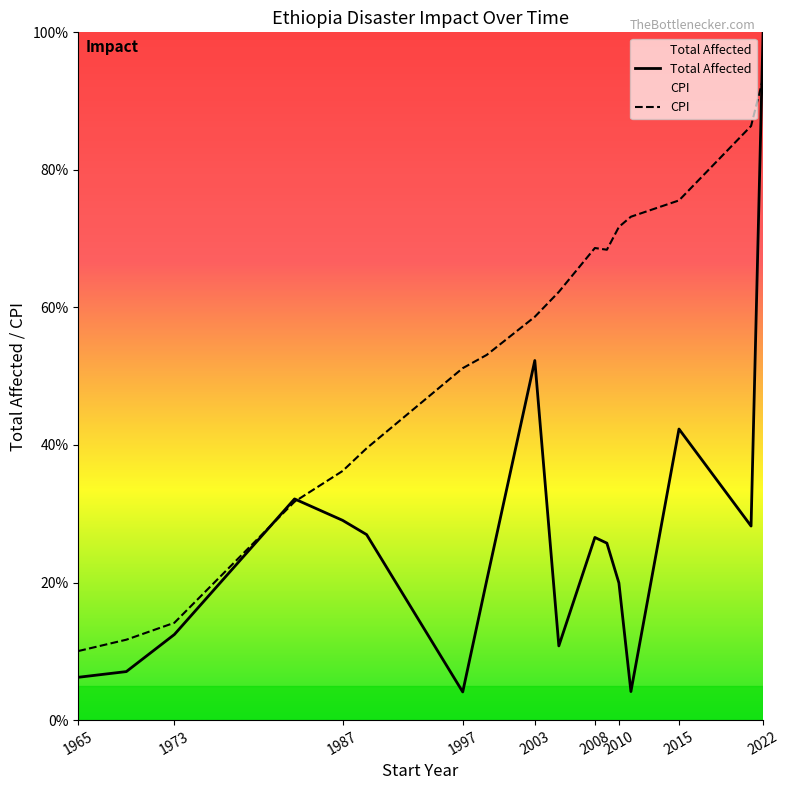

How many intersections are there between Total Affected and CPI?

3